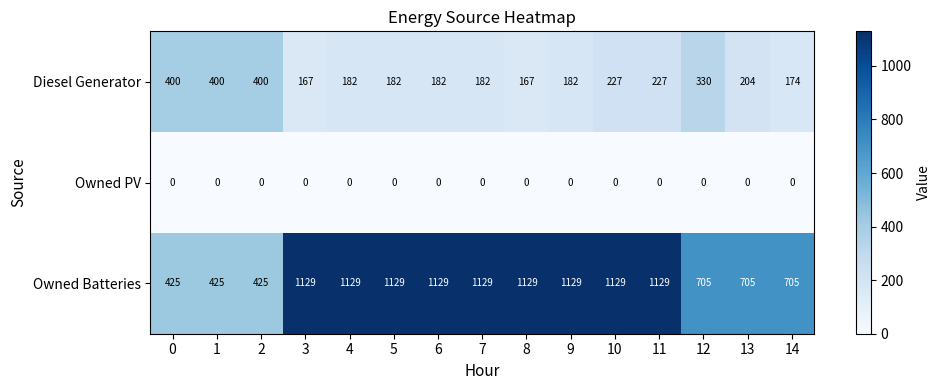

What is the sum of all Owned Batteries values?

13551